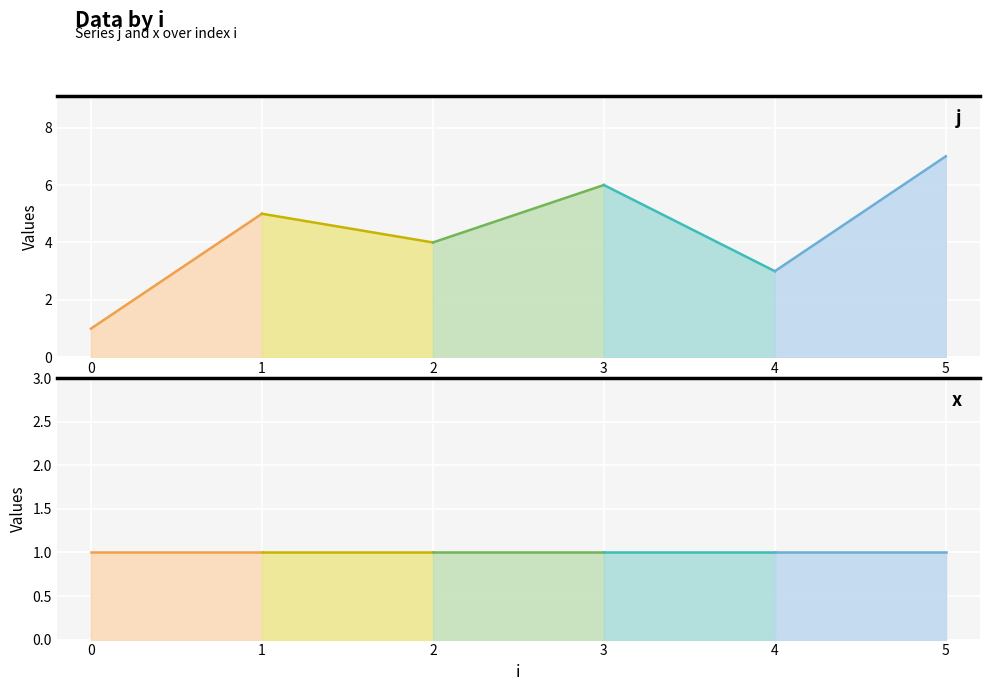

The j series shows 3 at 4. True or false?

True